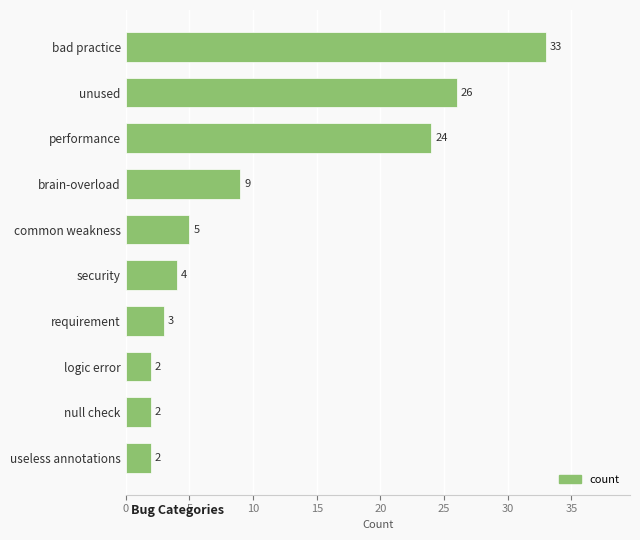

What is the difference between the values at security and unused?

22